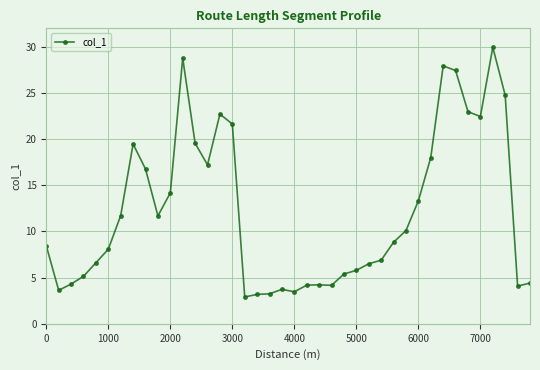

What is the greatest value displayed?

29.9